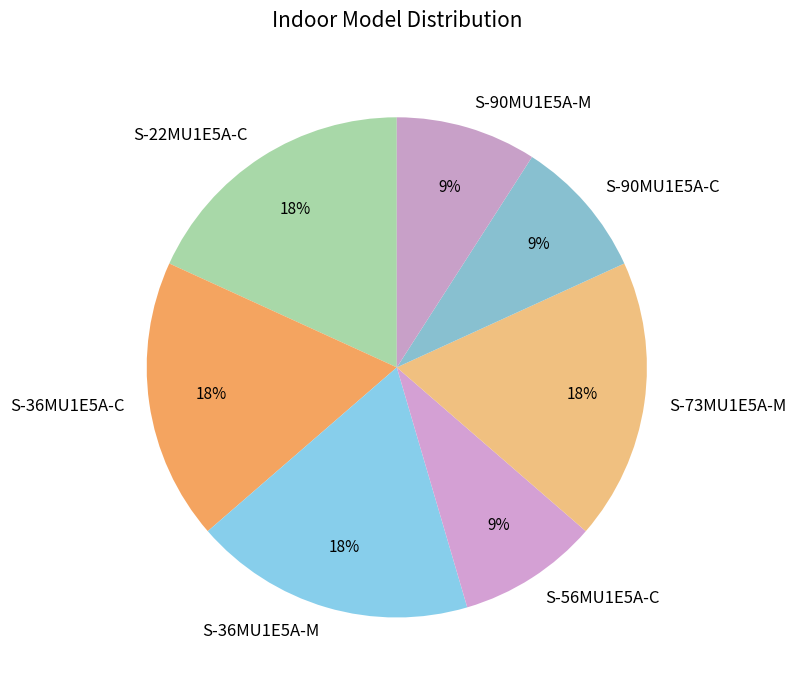

Do S-90MU1E5A-M and S-56MU1E5A-C together represent more than half of the pie?

No